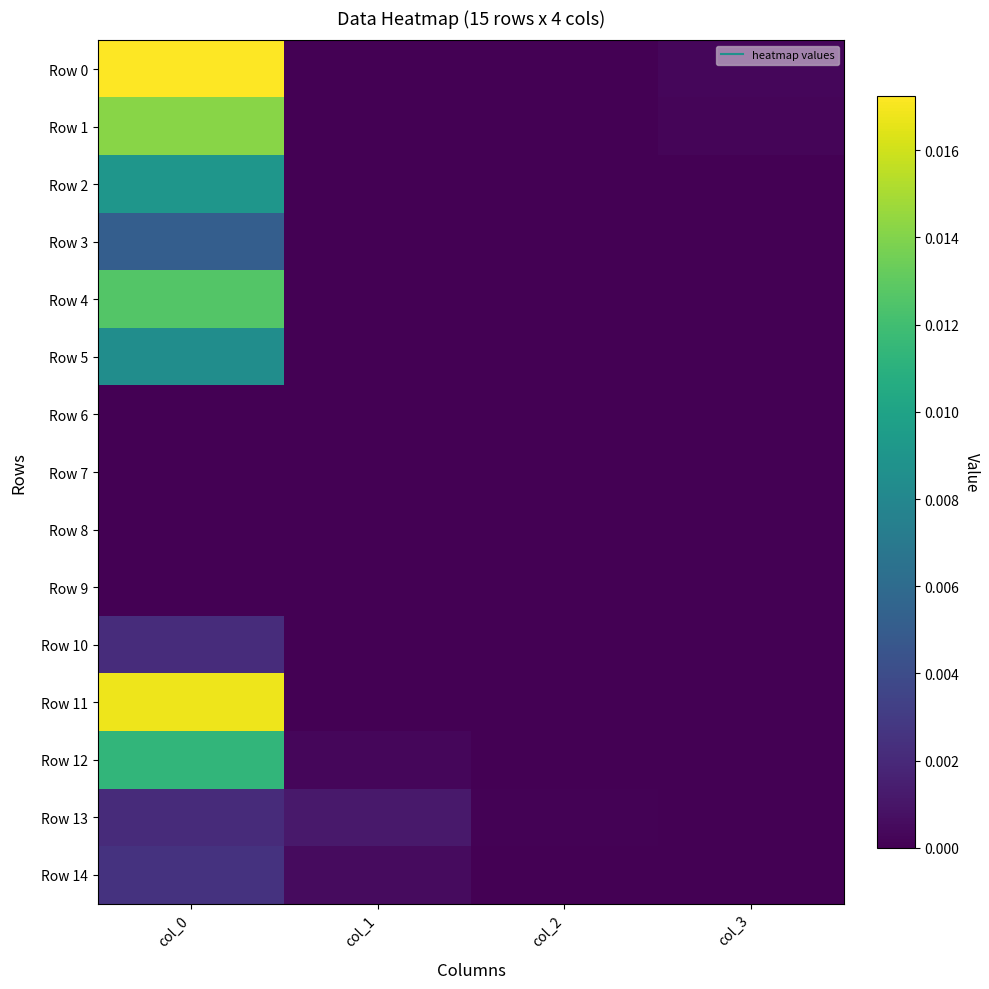

At how many categories does at least one series exceed 0?

4